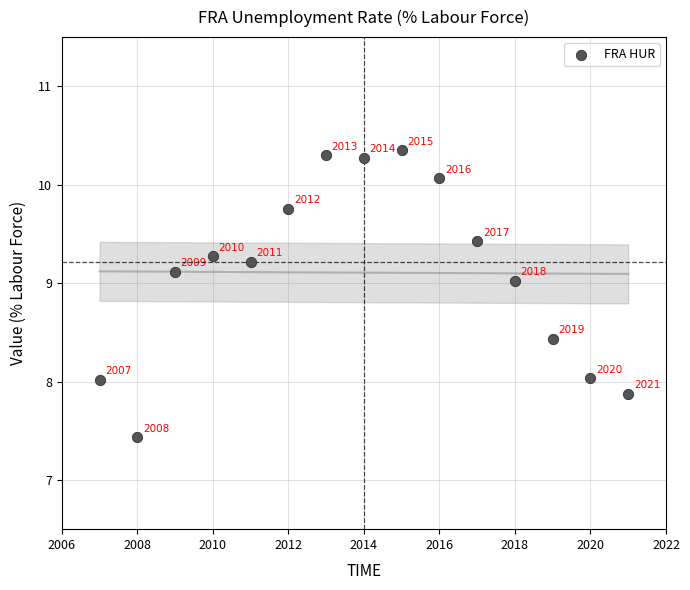

What Y value in the scatter plot is closest to 8?

8.0